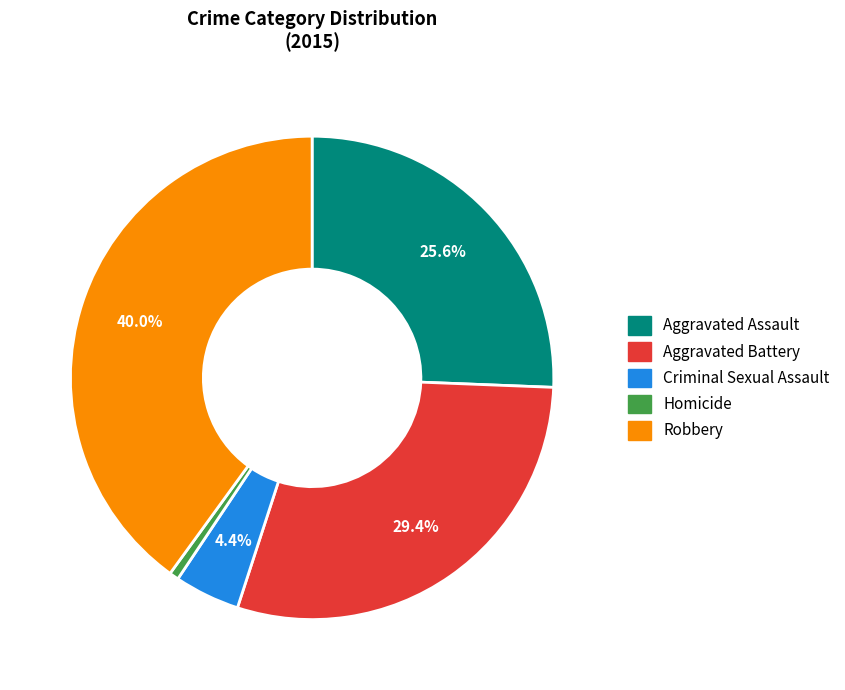

Is it true that Criminal Sexual Assault is 4% of the pie?

True